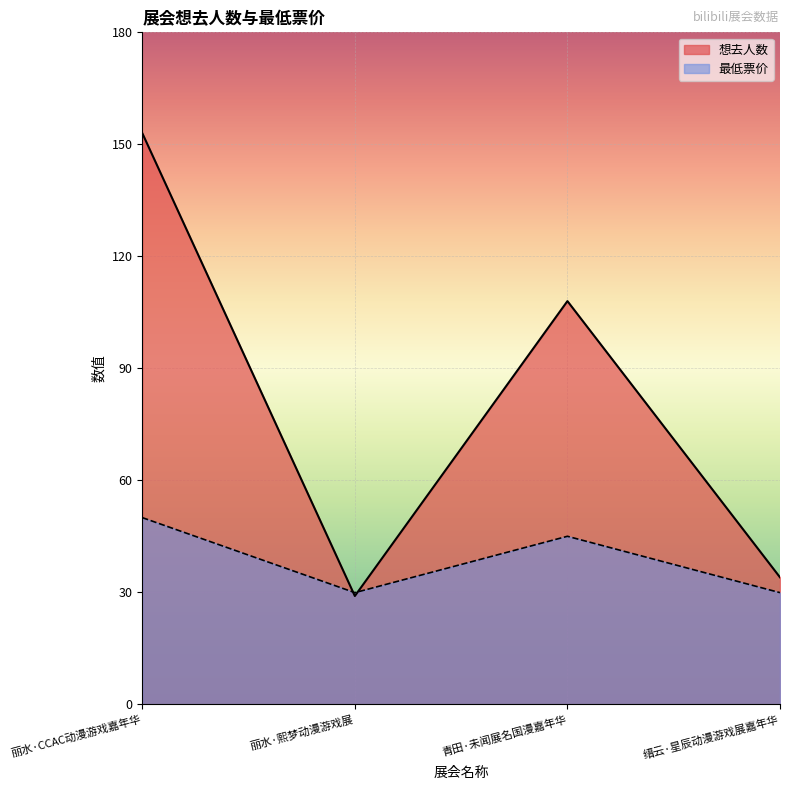

Where is the first local minimum for 最低票价?

丽水·熙梦动漫游戏展